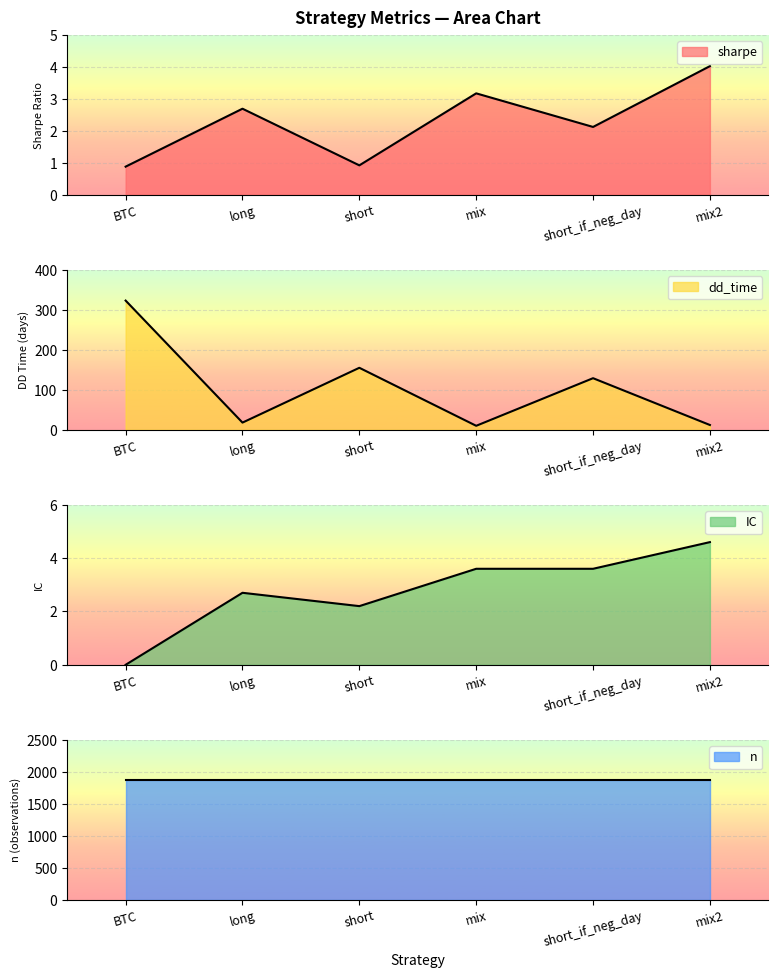

How many interior local peaks does the dd_time series have?

2